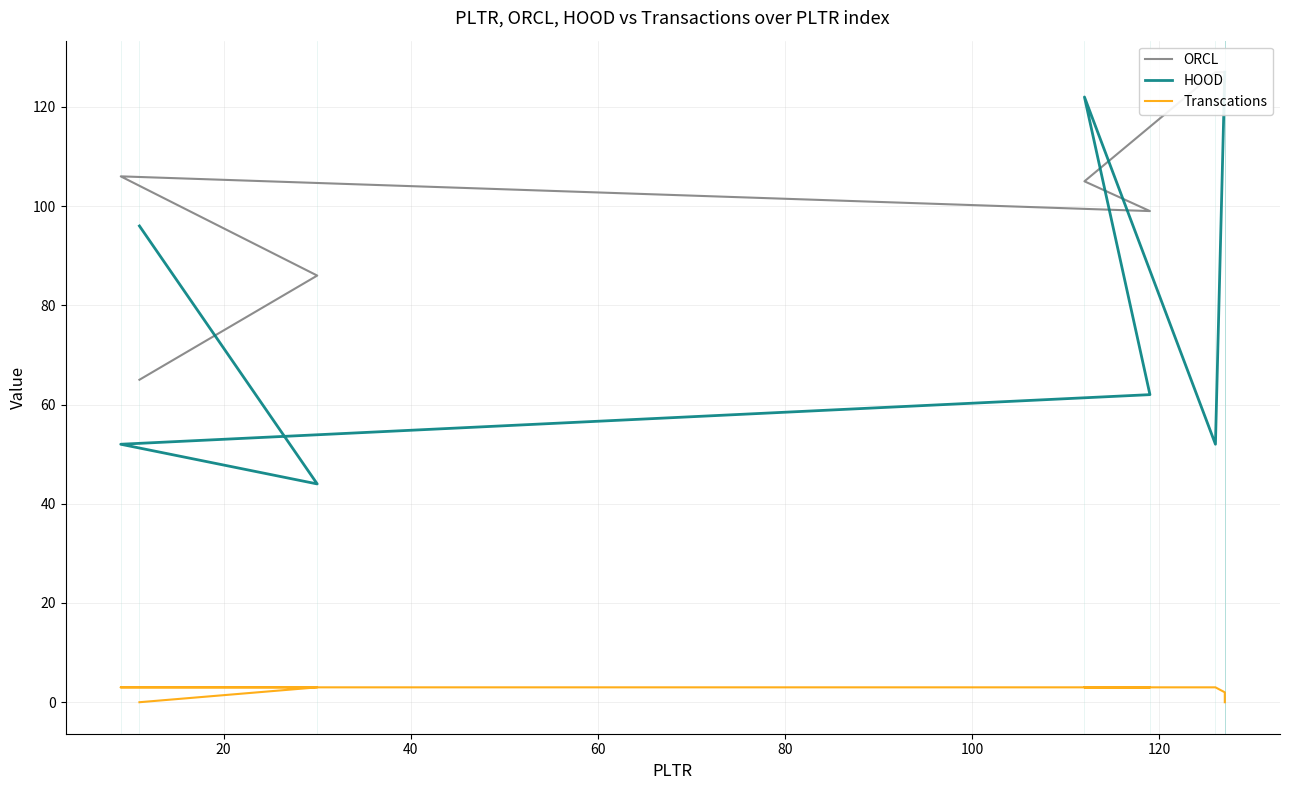

How many distinct data groups are displayed?

3